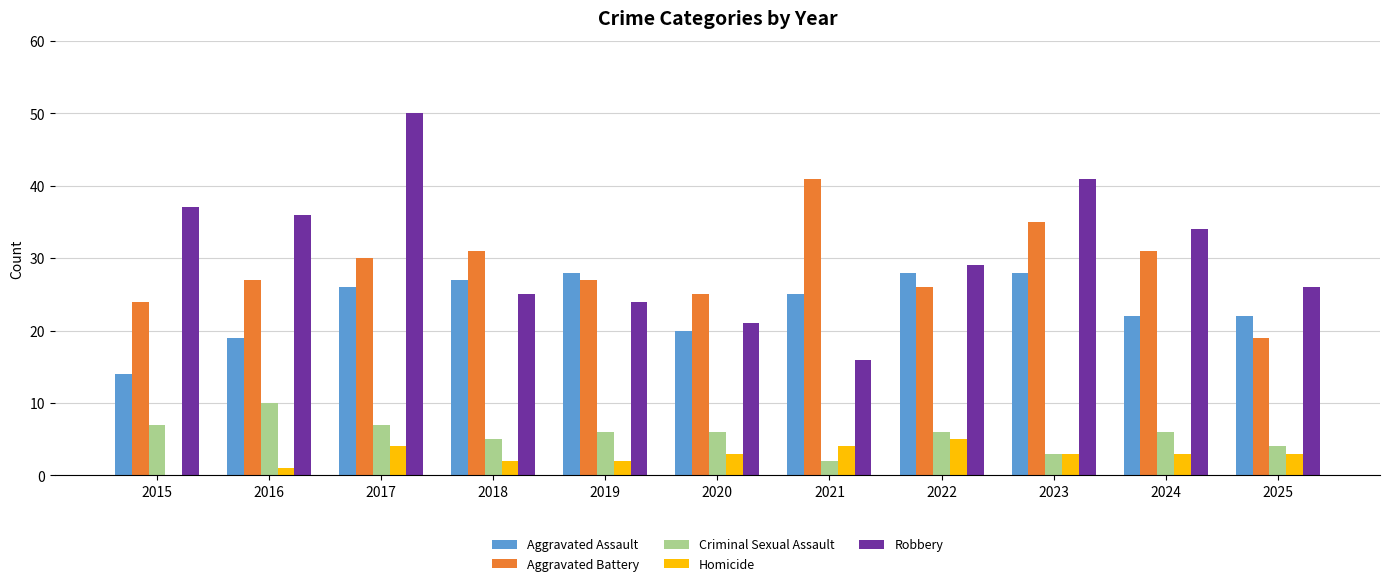

What is the spread (max minus min) of values at 2015?

37